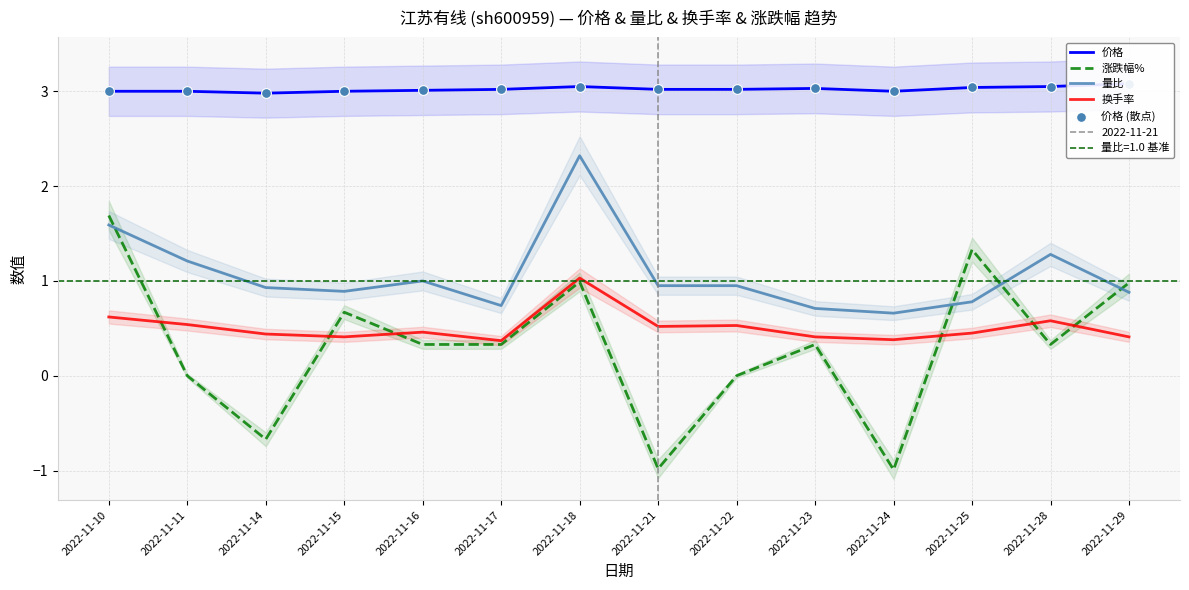

Which series contains the lowest Y value?

涨跌幅%